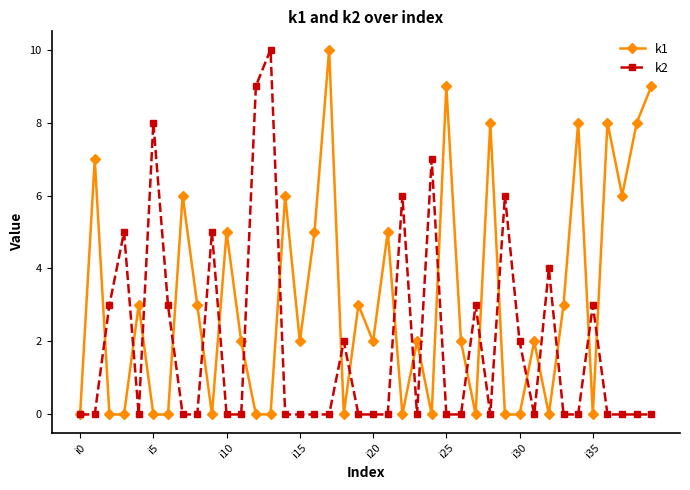

Does the chart have visible grid lines?

No